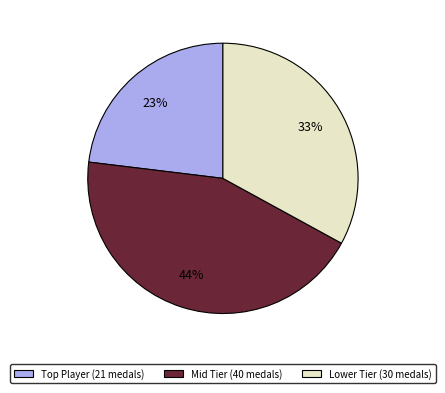

Is there any slice that represents more than half of the pie?

No